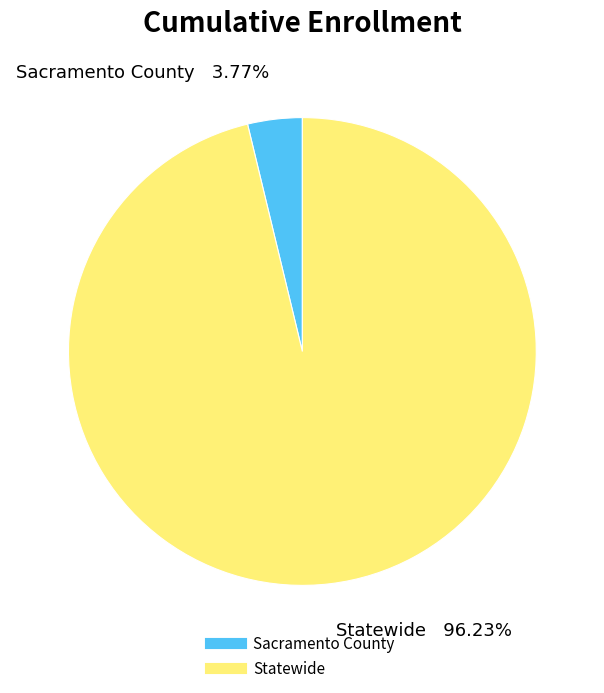

How many slices are in this pie chart?

2